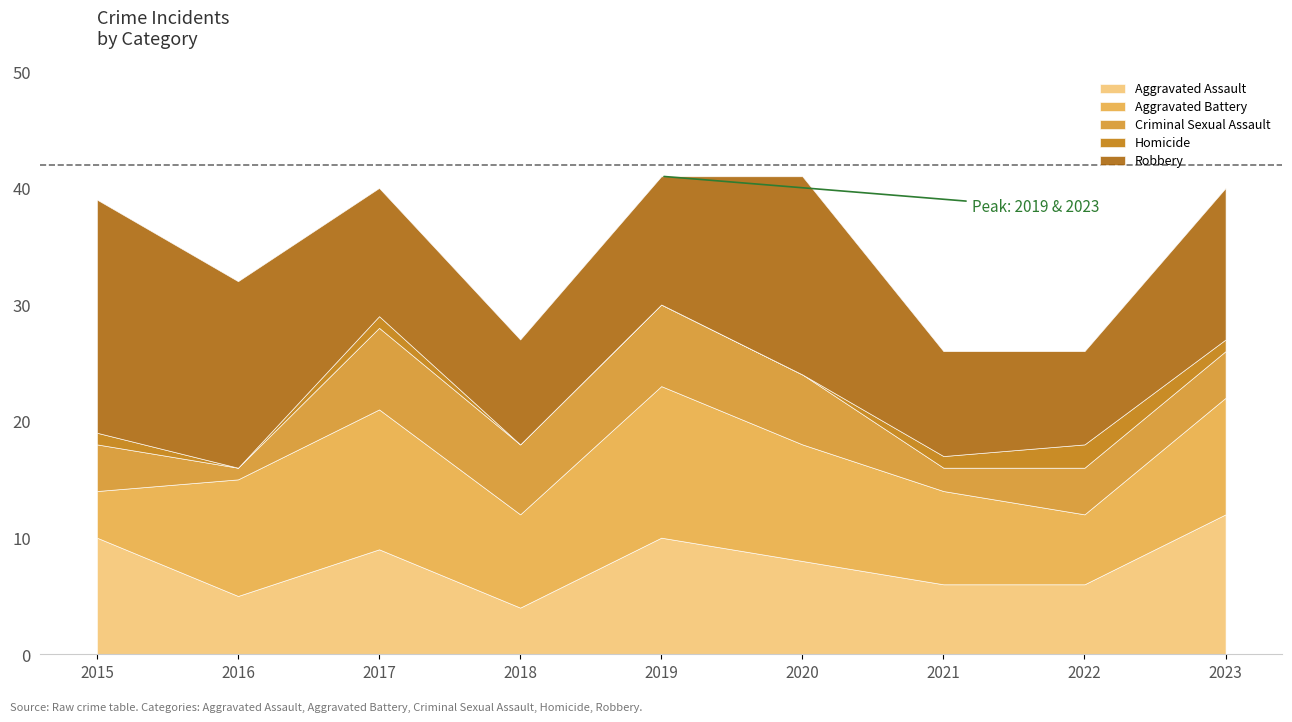

Between 2017 and 2022, which series saw the biggest shift?

Aggravated Battery